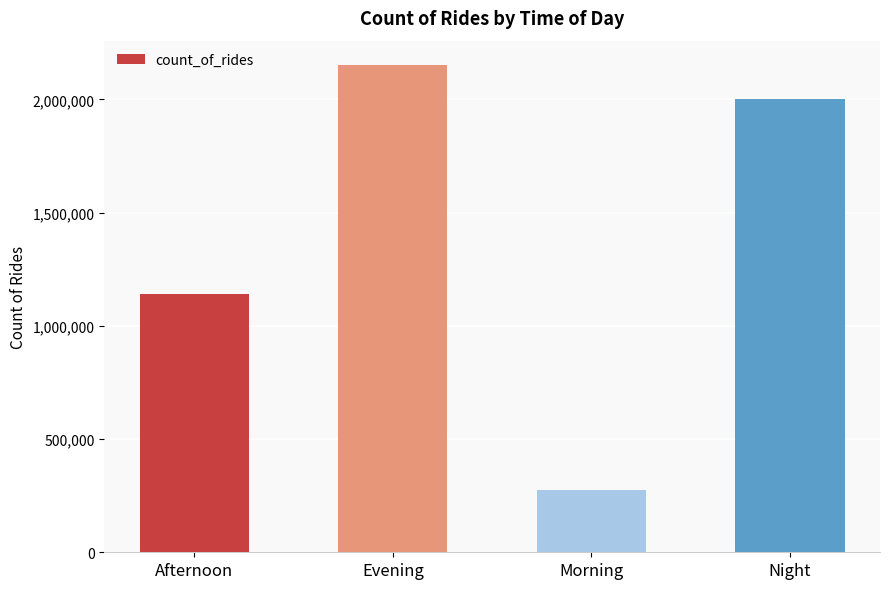

List the labels in order of value, largest first.

Evening, Night, Afternoon, Morning